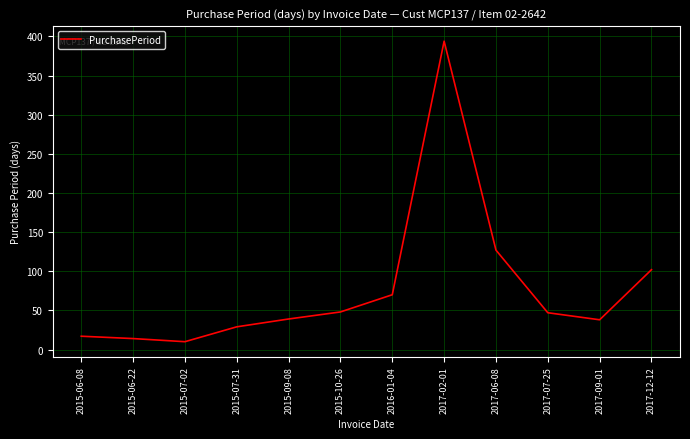

True or false: the data shows 47 at 2017-07-25.

True